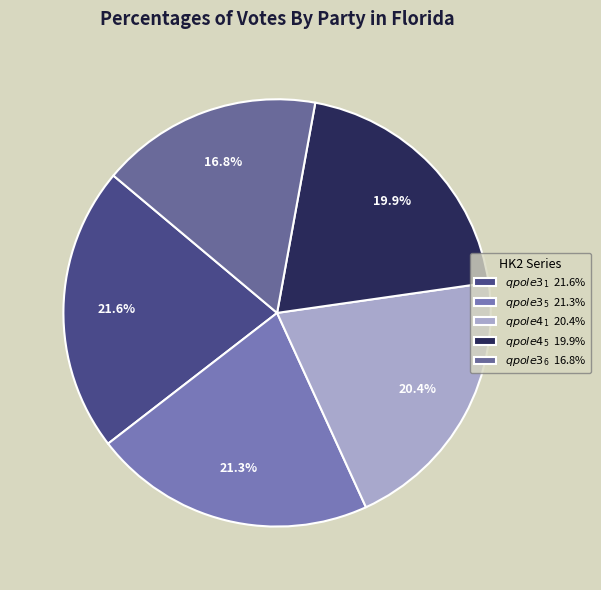

Rank the categories by value from lowest to highest.

$qpole3_{6}$, $qpole4_{5}$, $qpole4_{1}$, $qpole3_{5}$, $qpole3_{1}$